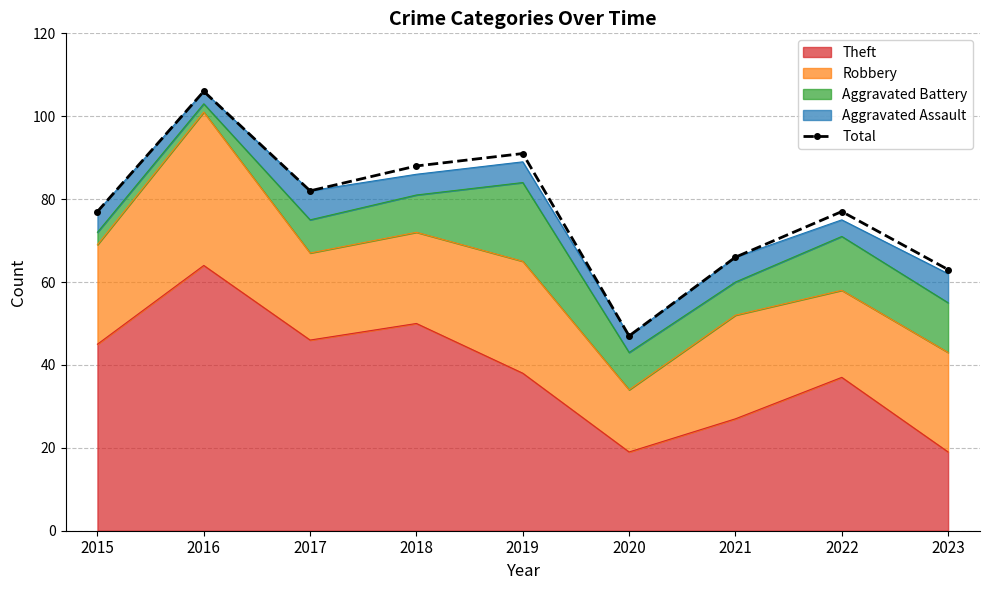

Which label corresponds to the smallest value in the chart?

2020